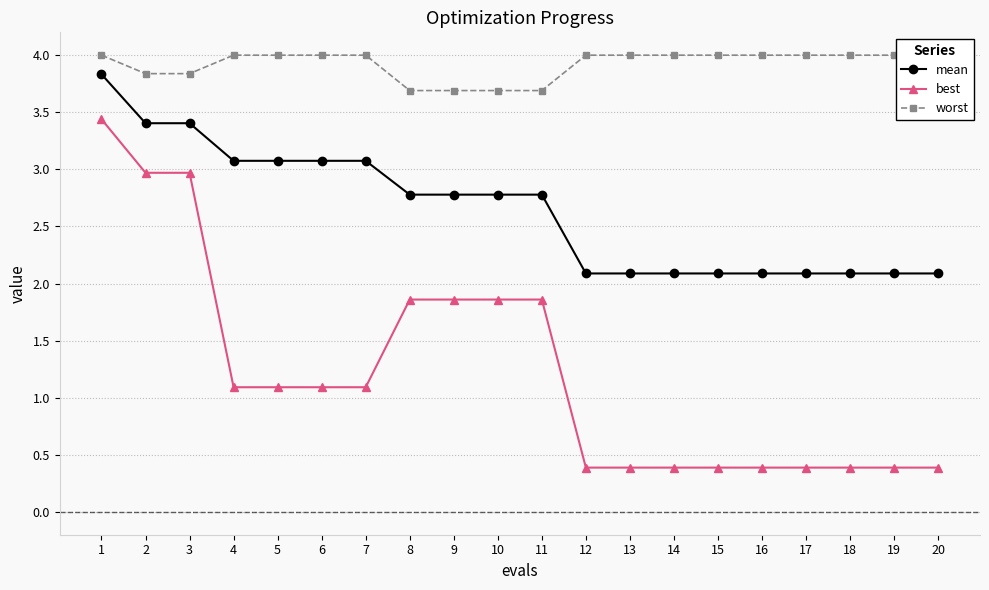

List the labels in order of mean value, smallest first.

12, 13, 14, 15, 16, 17, 18, 19, 20, 8, 9, 10, 11, 4, 5, 6, 7, 2, 3, 1